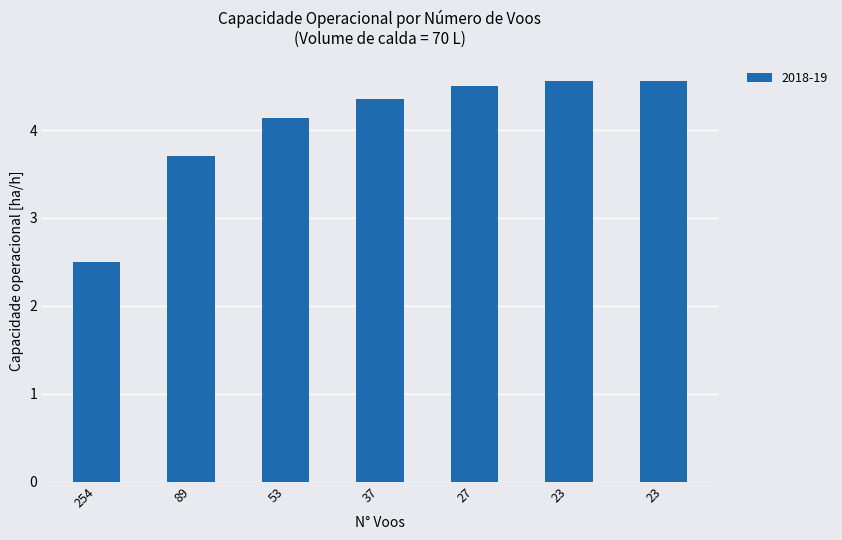

What is the approximate value at 254?

2.5